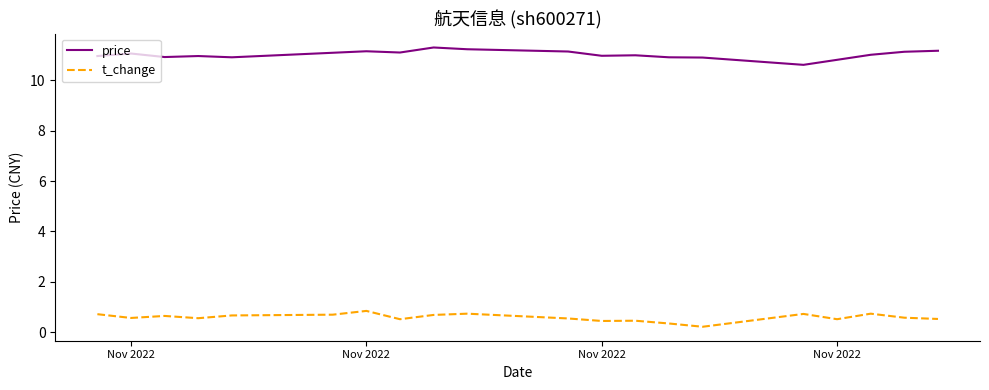

What is the greatest value displayed?

11.3